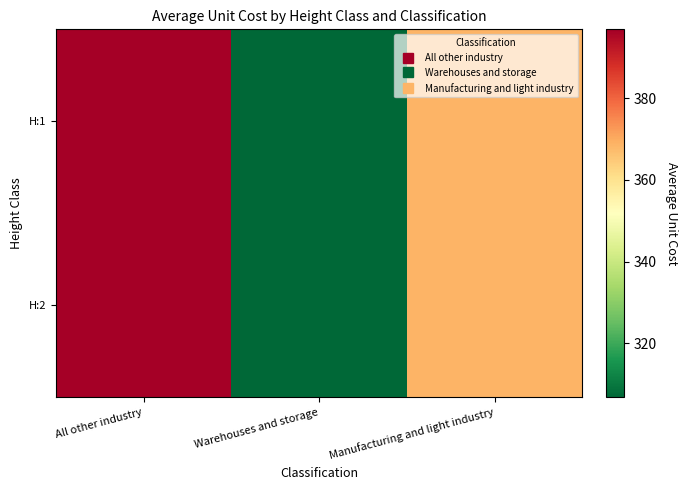

Between All other industry and Manufacturing and light industry, which is larger?

All other industry